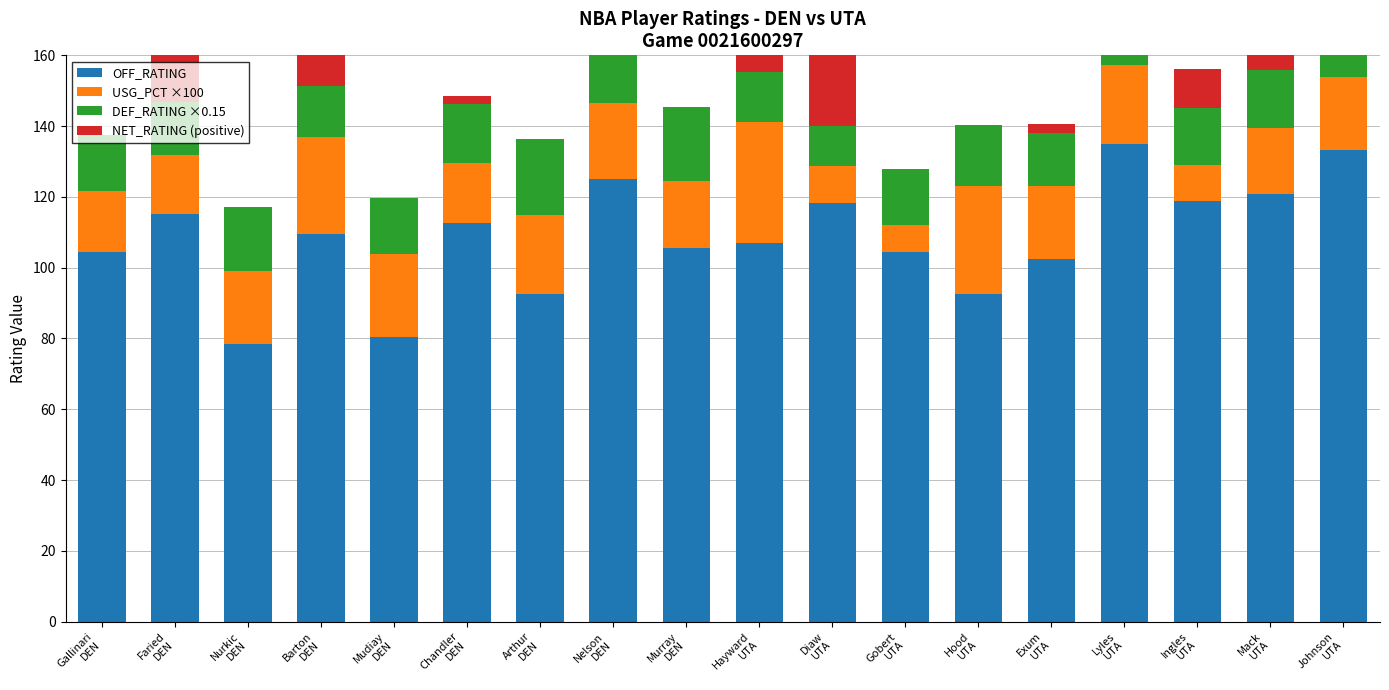

At which label does DEF_RATING ×0.15 reach its minimum?

Diaw
UTA